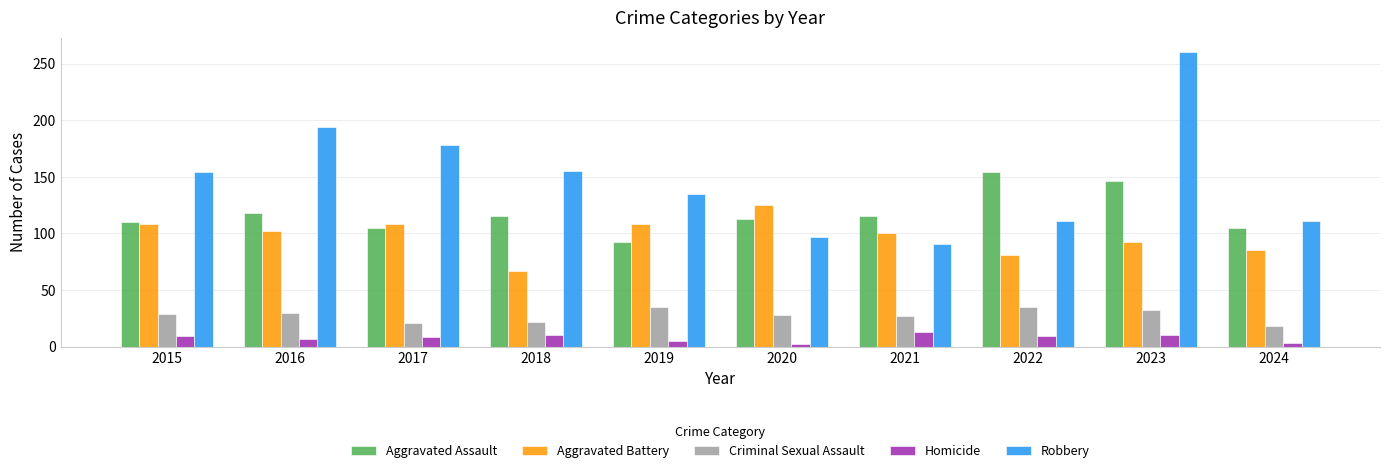

Is the value of Aggravated Assault at 2018 greater than the value of Criminal Sexual Assault at 2024?

Yes